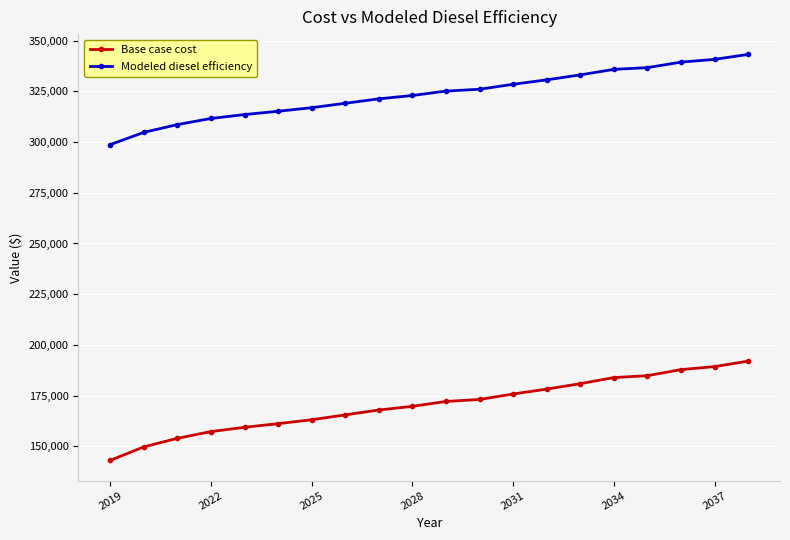

What is the minimum value for Modeled diesel efficiency?

298738.5